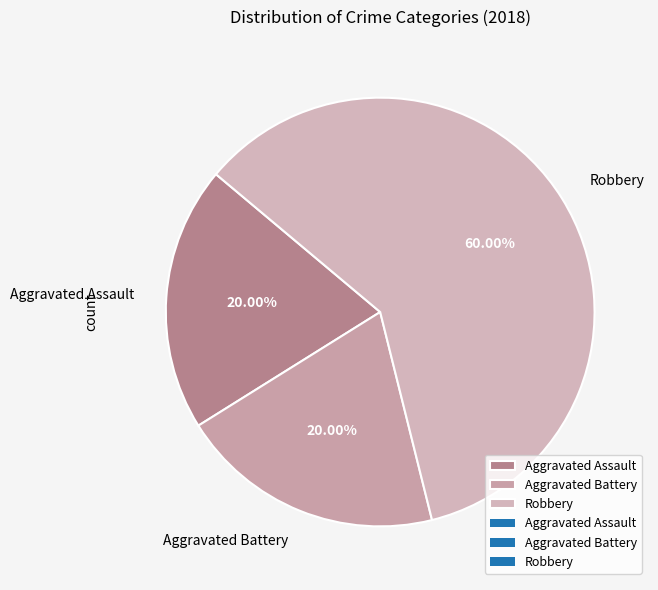

Combined, do Robbery and Aggravated Assault account for over 50%?

Yes